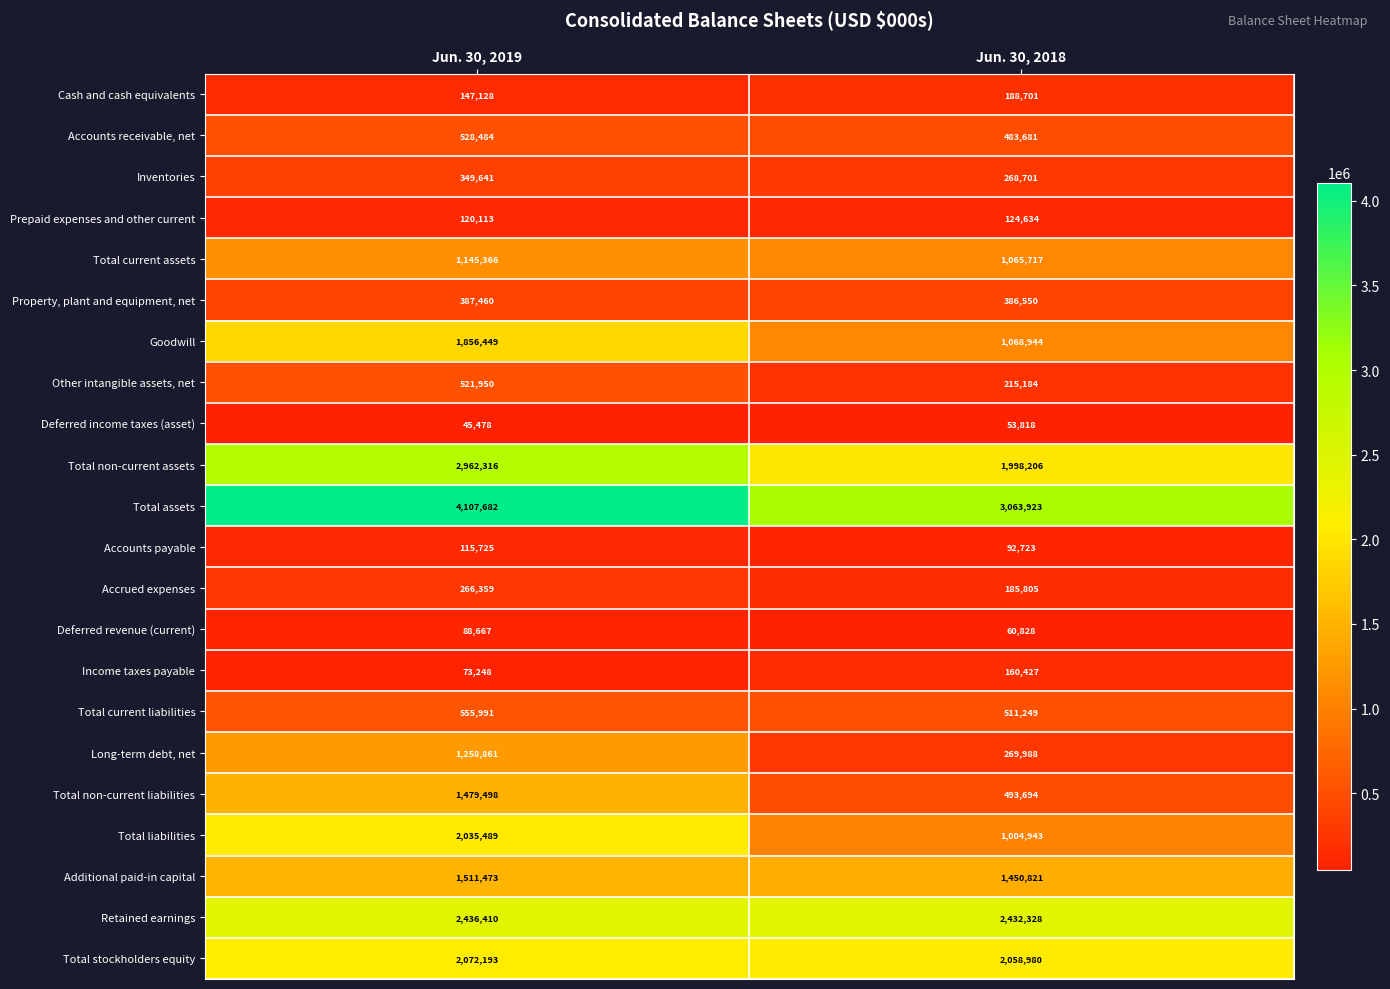

What is the minimum value for Inventories?

268701